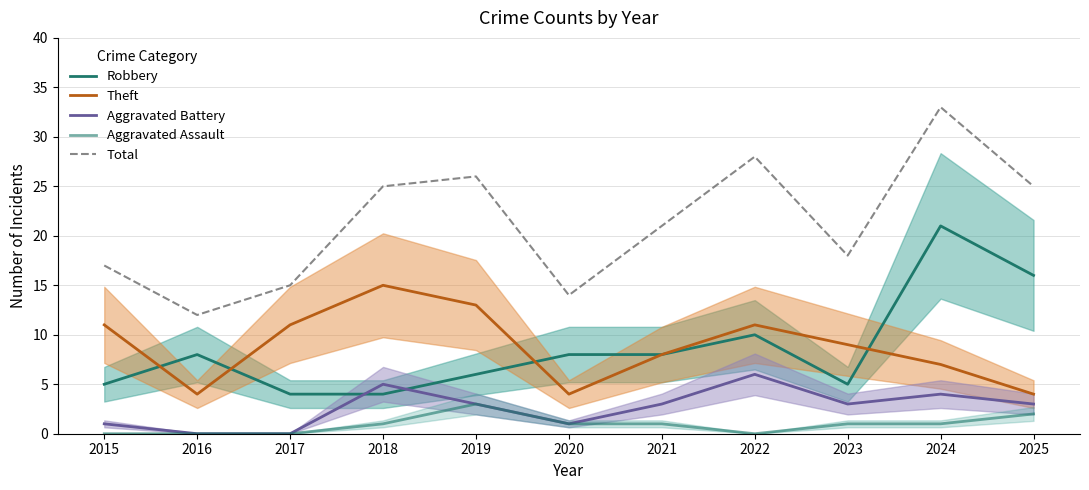

What is the difference between the maximum and minimum values in the Robbery series?

17